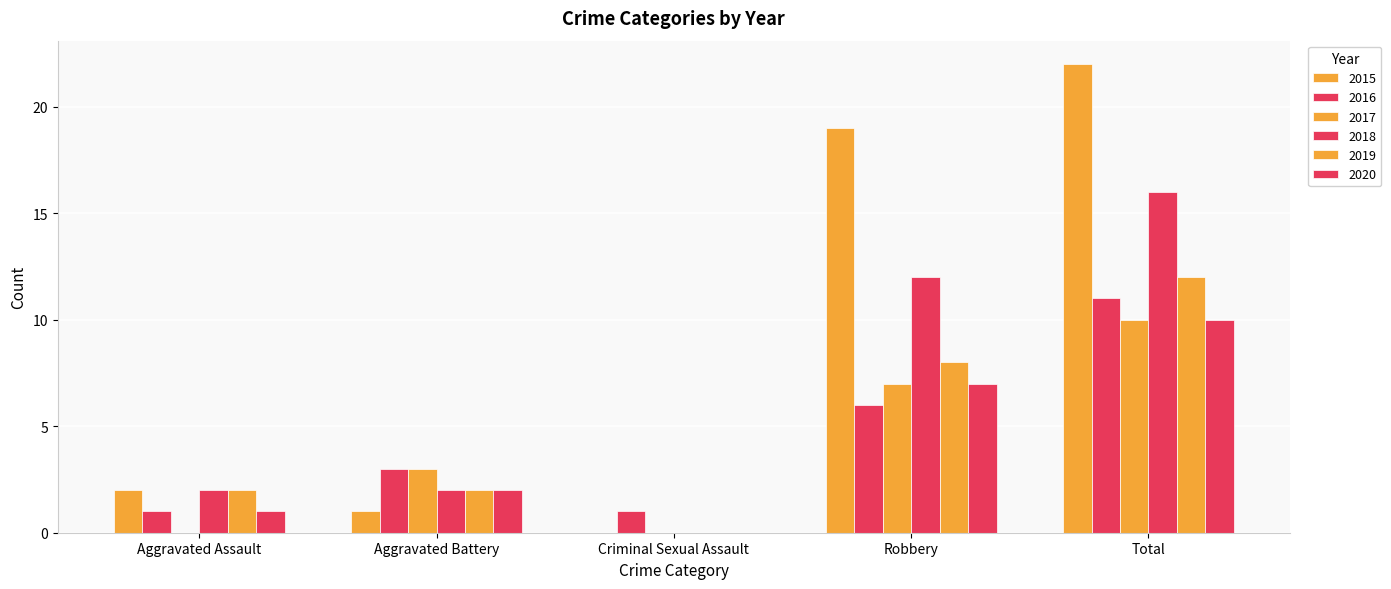

Rank the categories by 2016 value from lowest to highest.

Aggravated Assault, Criminal Sexual Assault, Aggravated Battery, Robbery, Total